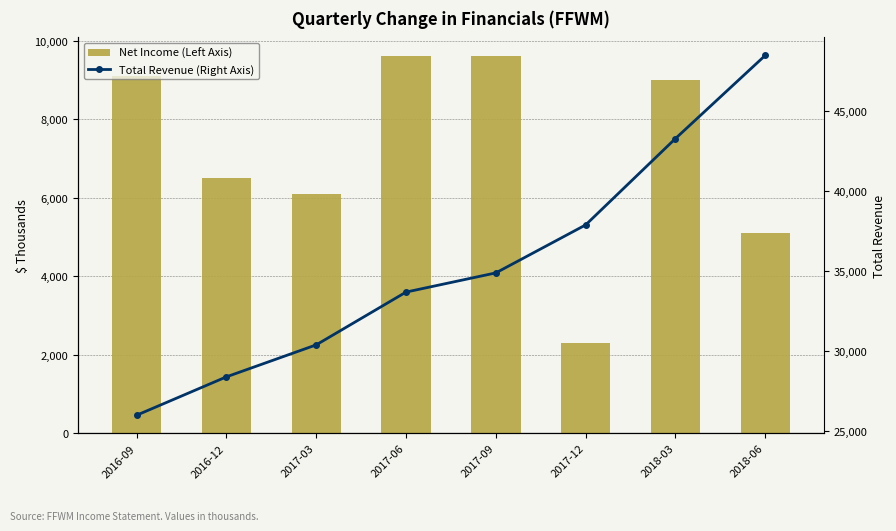

Which has a higher value, 2016-12 or 2017-03?

2016-12